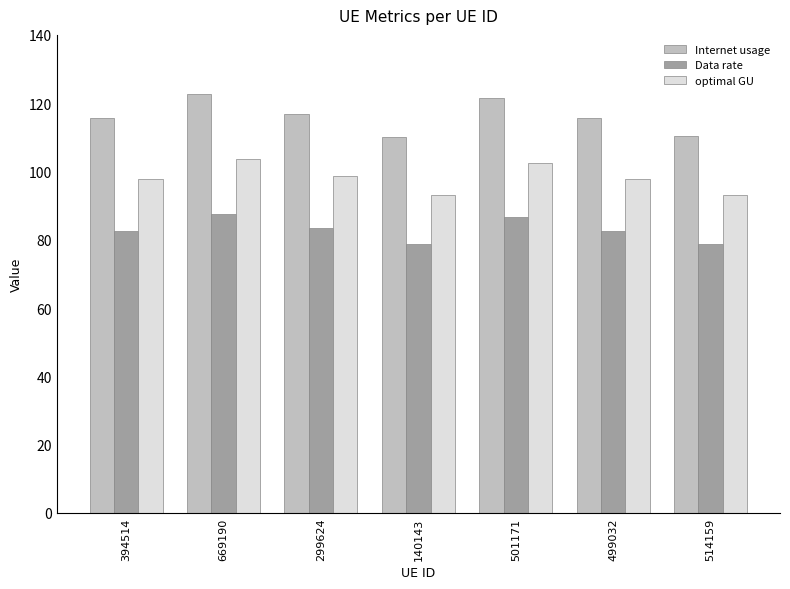

List the series in order of their overall mean, highest first.

Internet usage, optimal GU, Data rate